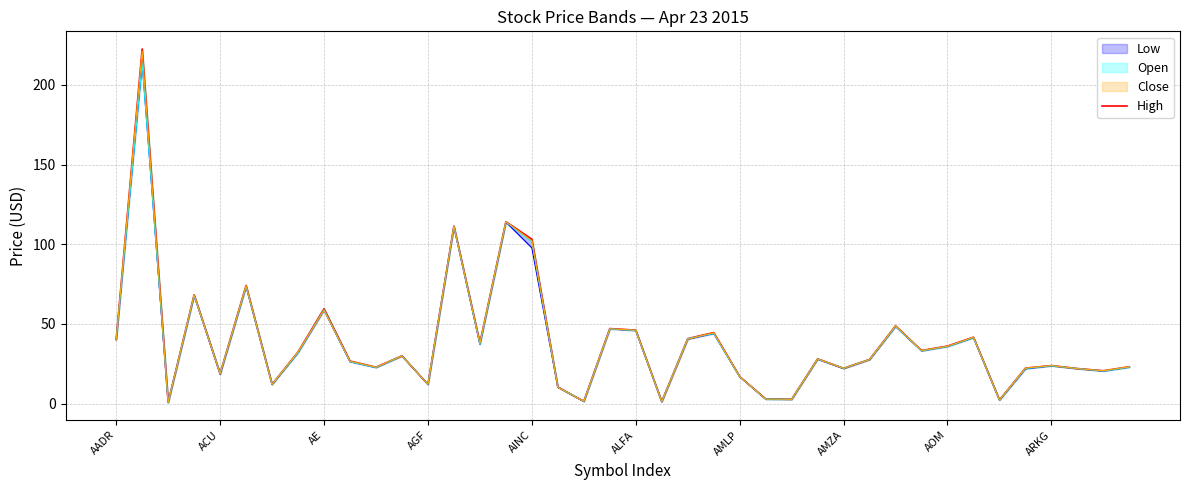

What is the smallest value displayed?

0.8